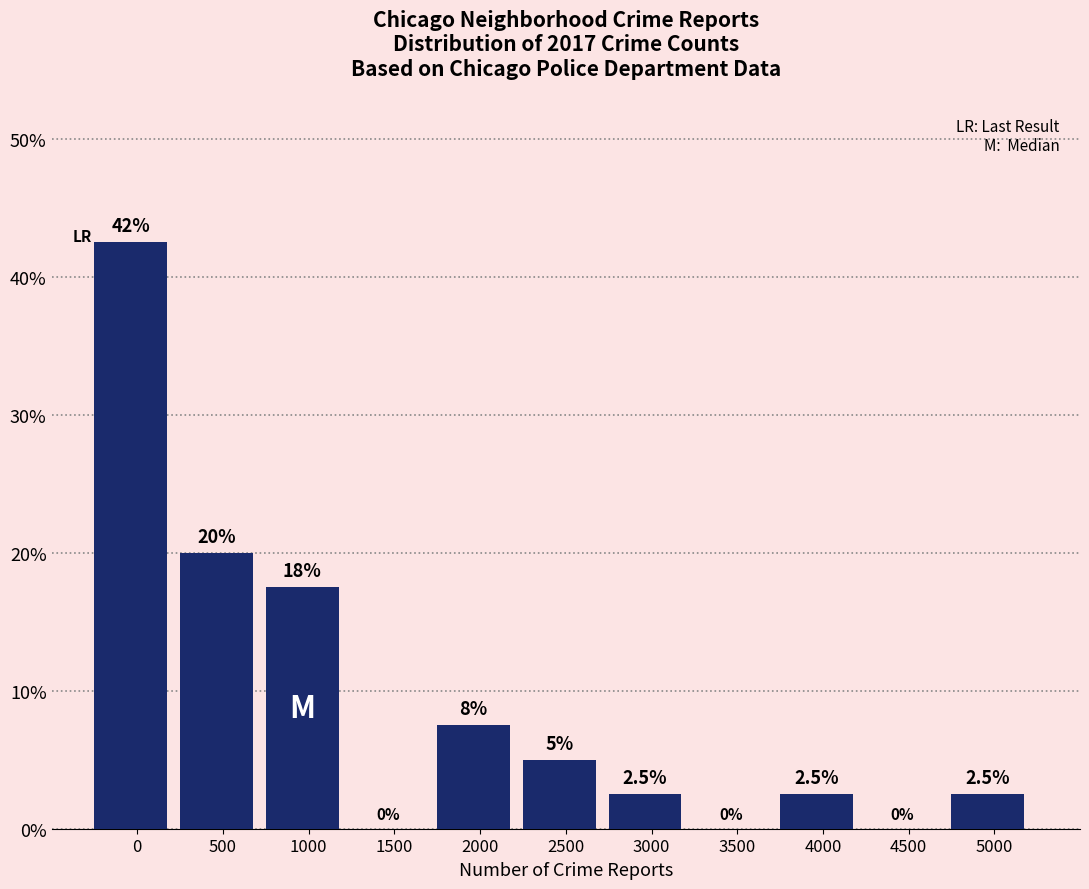

Reading right to left, transcribe all the data shown in this chart.

5000=2.5	4500=0.0	4000=2.5	3500=0.0	3000=2.5	2500=5.0	2000=7.5	1500=0.0	1000=17.5	500=20.0	0=42.5